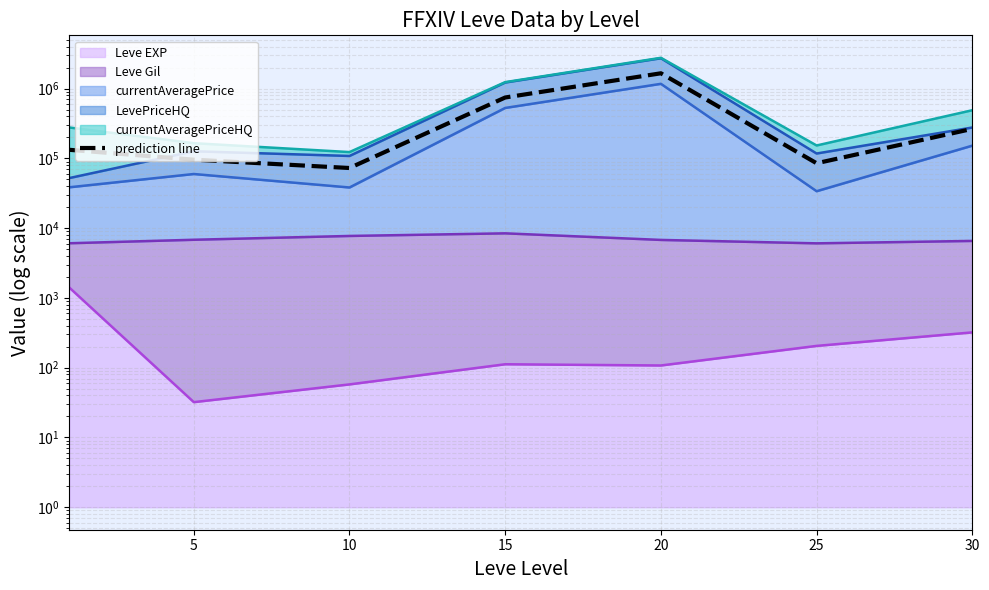

How many values exceed 132867?

4